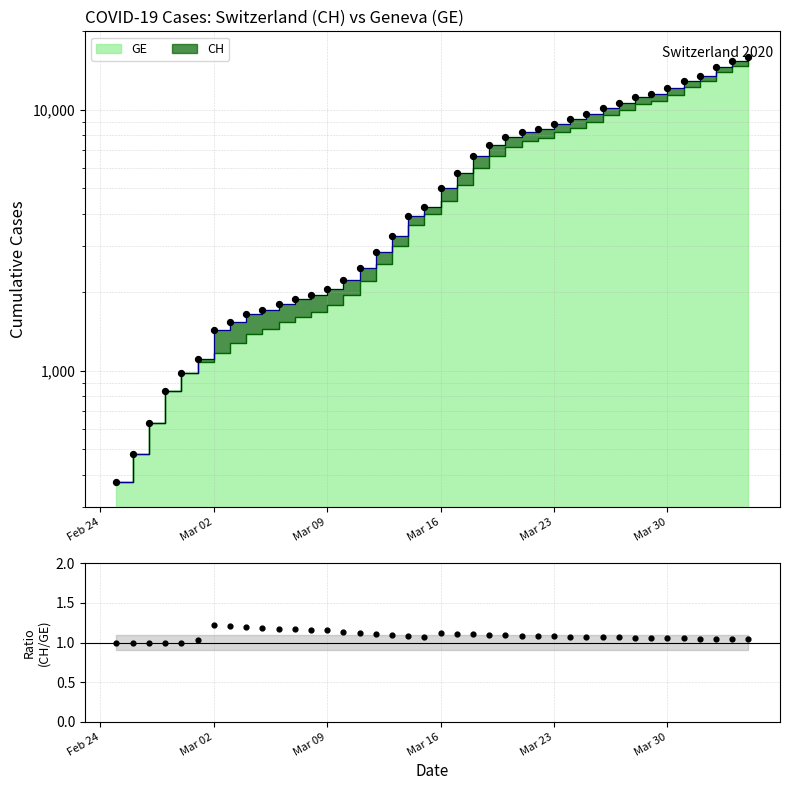

What are all the series names shown in the legend?

CH, GE